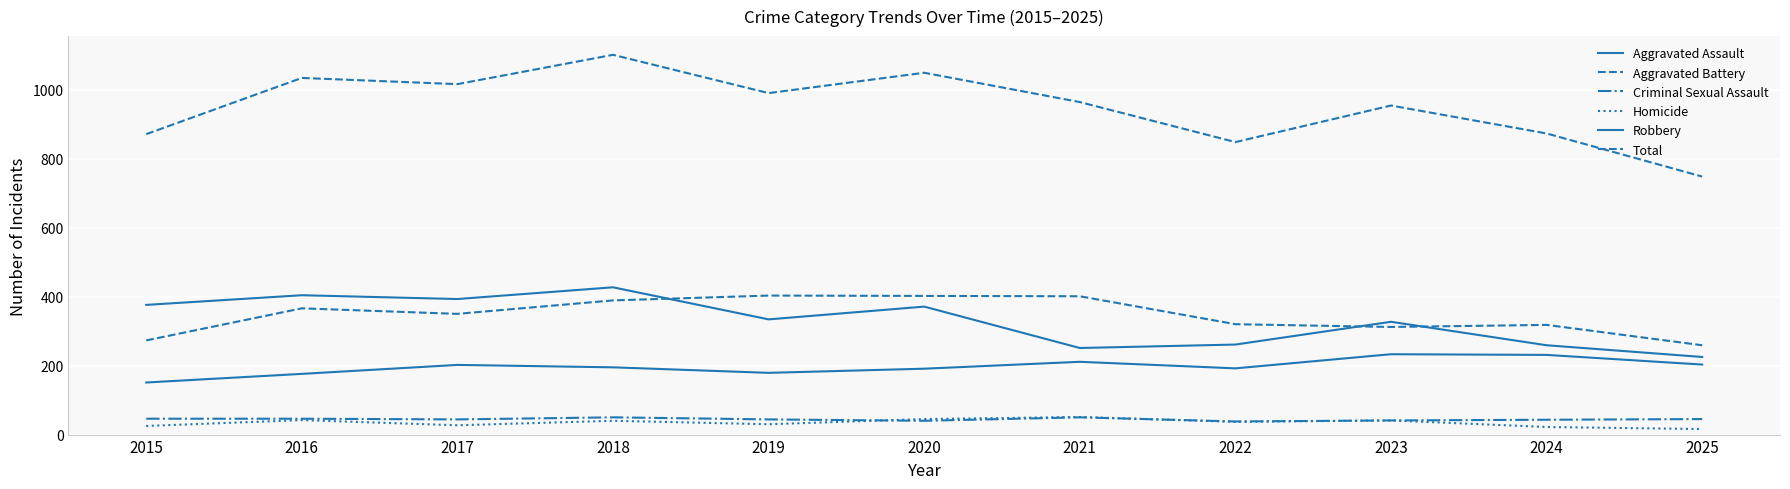

Reading left to right, what are all the values shown in this chart?

Aggravated Assault: 2015=151	2016=176	2017=202	2018=195	2019=179	2020=191	2021=211	2022=192	2023=233	2024=231	2025=203
Aggravated Battery: 2015=273	2016=366	2017=350	2018=389	2019=403	2020=402	2021=401	2022=320	2023=312	2024=318	2025=259
Criminal Sexual Assault: 2015=46	2016=46	2017=44	2018=50	2019=44	2020=40	2021=50	2022=38	2023=41	2024=43	2025=45
Homicide: 2015=25	2016=42	2017=27	2018=40	2019=30	2020=45	2021=51	2022=37	2023=41	2024=22	2025=16
Robbery: 2015=376	2016=404	2017=393	2018=427	2019=334	2020=371	2021=251	2022=261	2023=327	2024=259	2025=225
Total: 2015=871	2016=1034	2017=1016	2018=1101	2019=990	2020=1049	2021=964	2022=848	2023=954	2024=873	2025=748